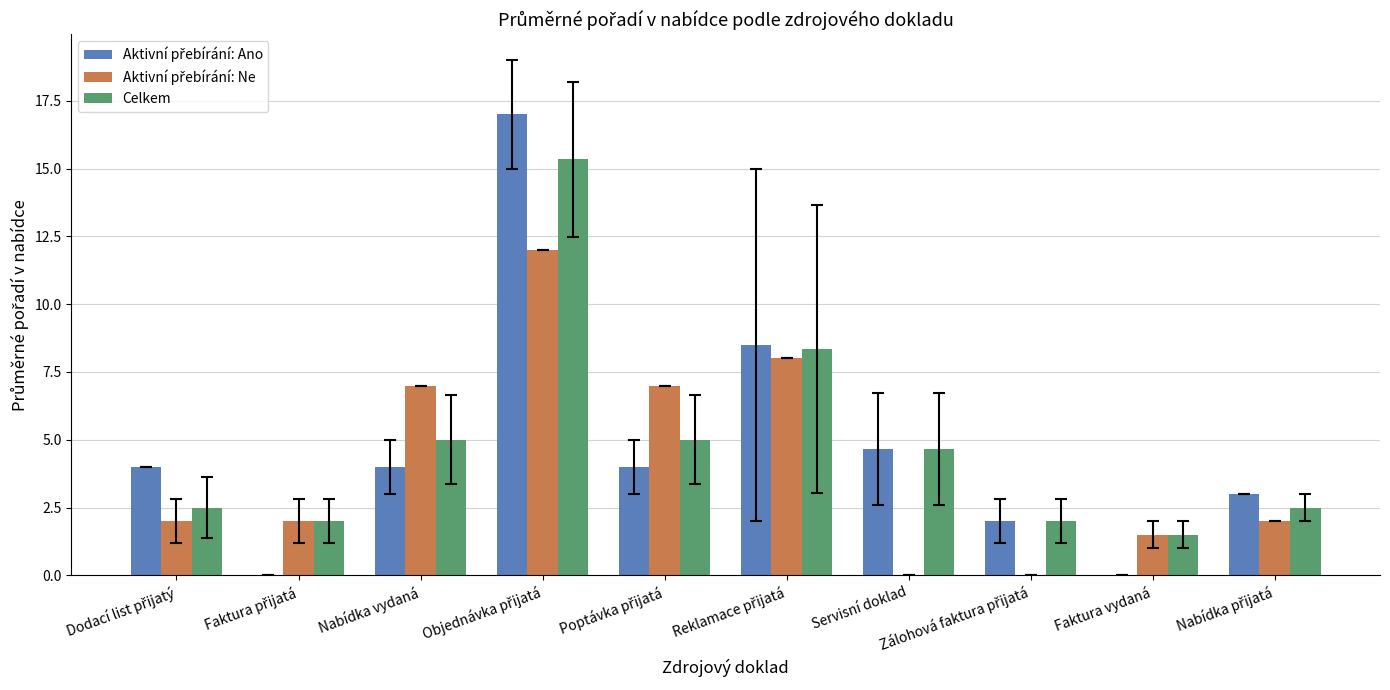

True or false: Celkem has a value of 7.9 at Nabídka vydaná.

False